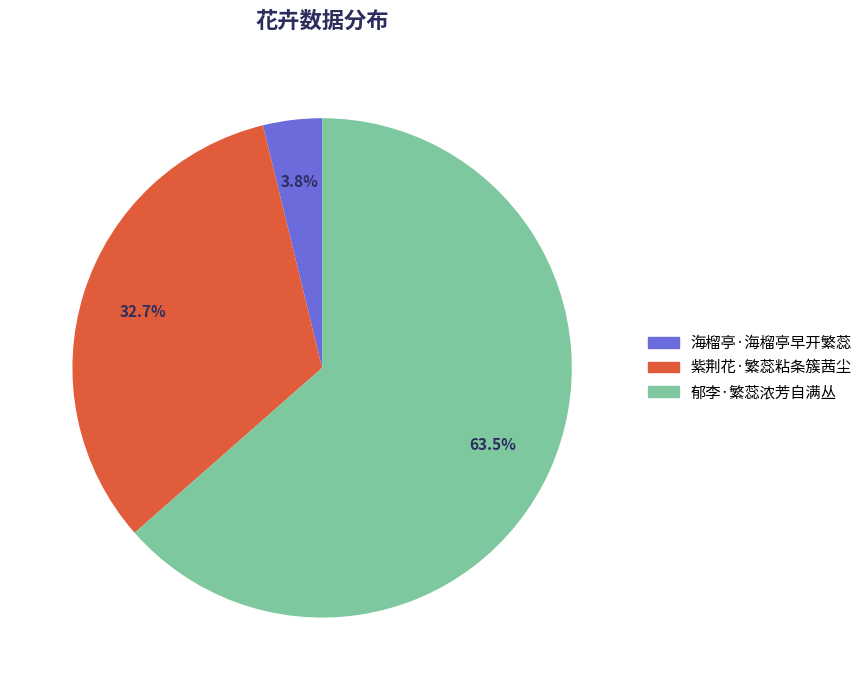

Is it true that 郁李·繁蕊浓芳自满丛 is 76% of the pie?

False